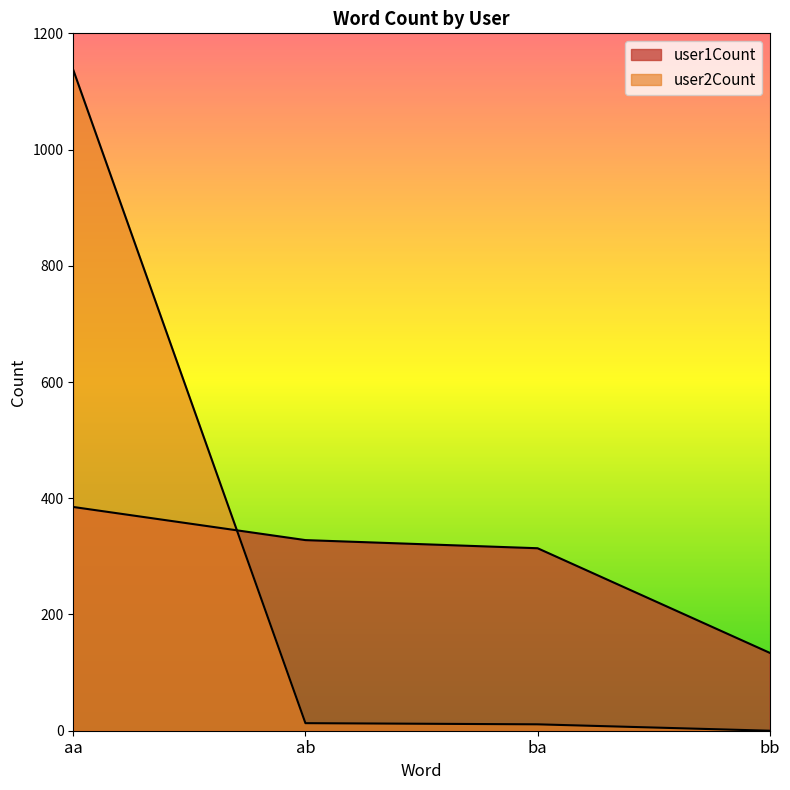

Reading left to right, what are all the values shown in this chart?

user1Count: 385	328	314	134
user2Count: 1137	13	11	0